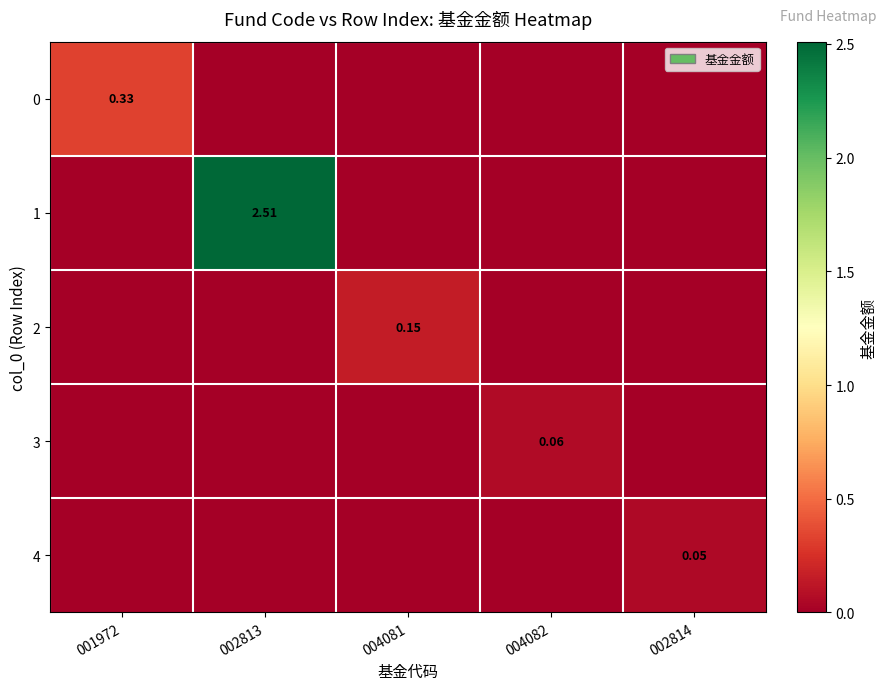

Which series has the largest range (max minus min)?

1